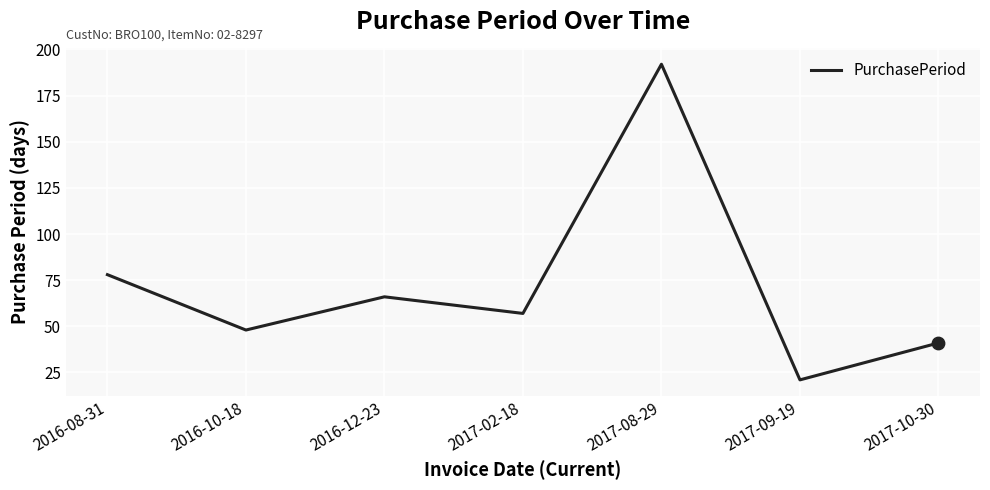

What is the change in value from 2017-02-18 to 2017-09-19?

-36